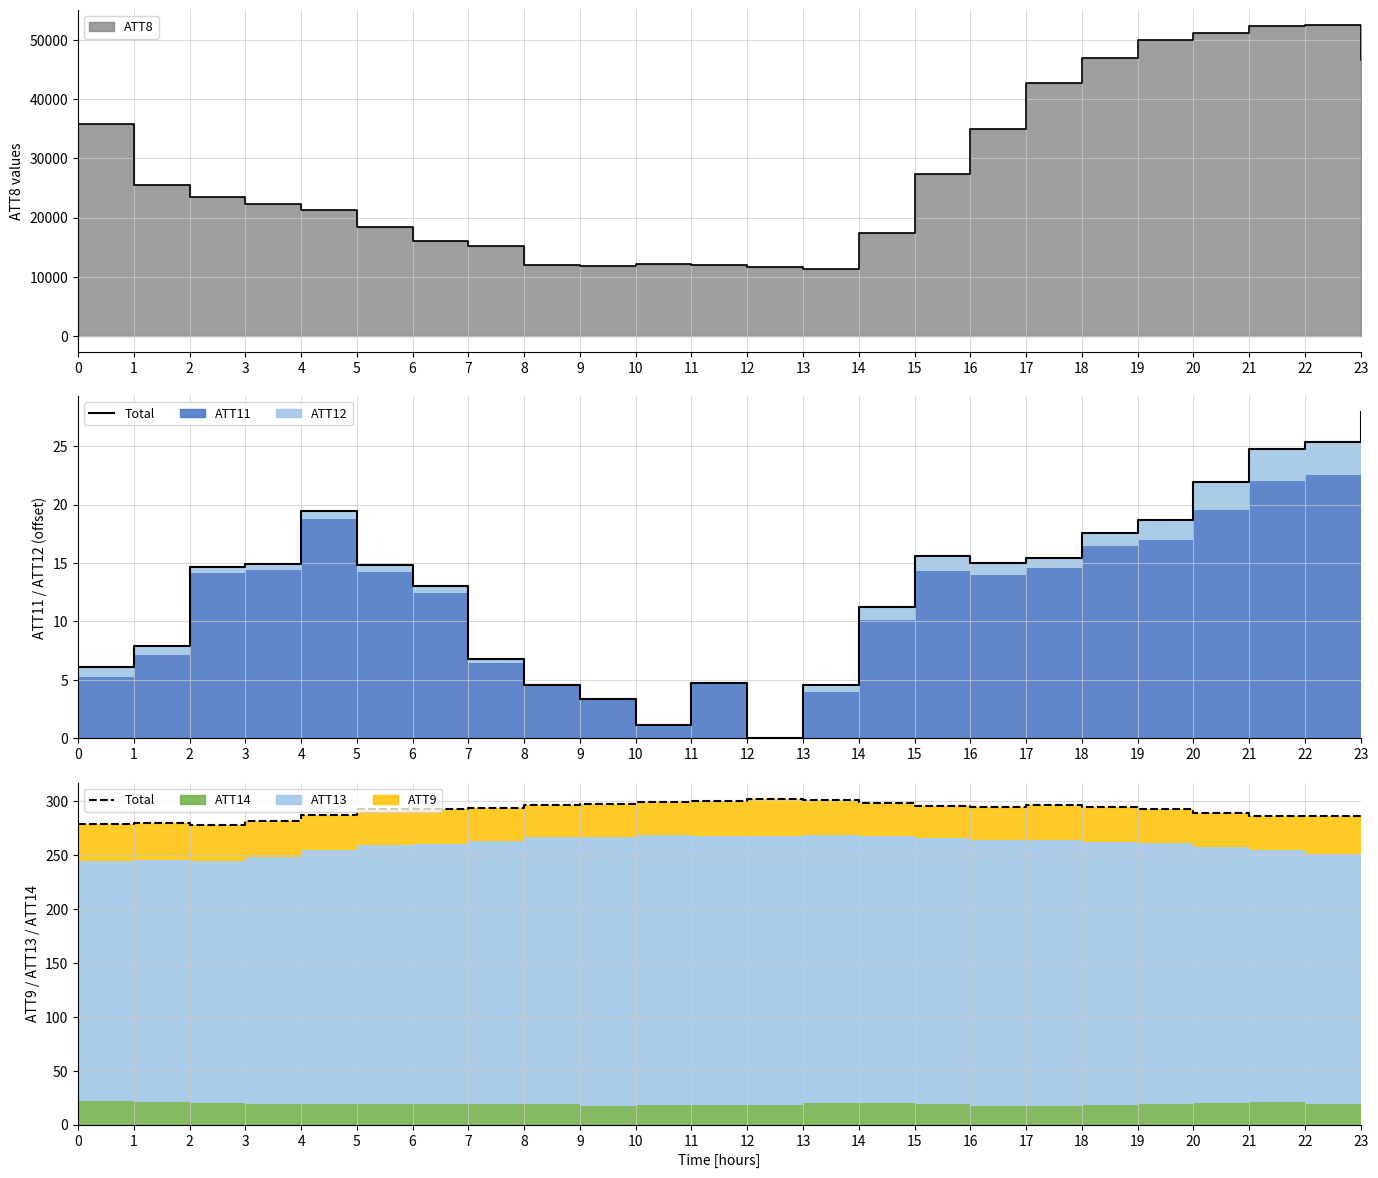

What is the total value across all series at 2?

23777.9